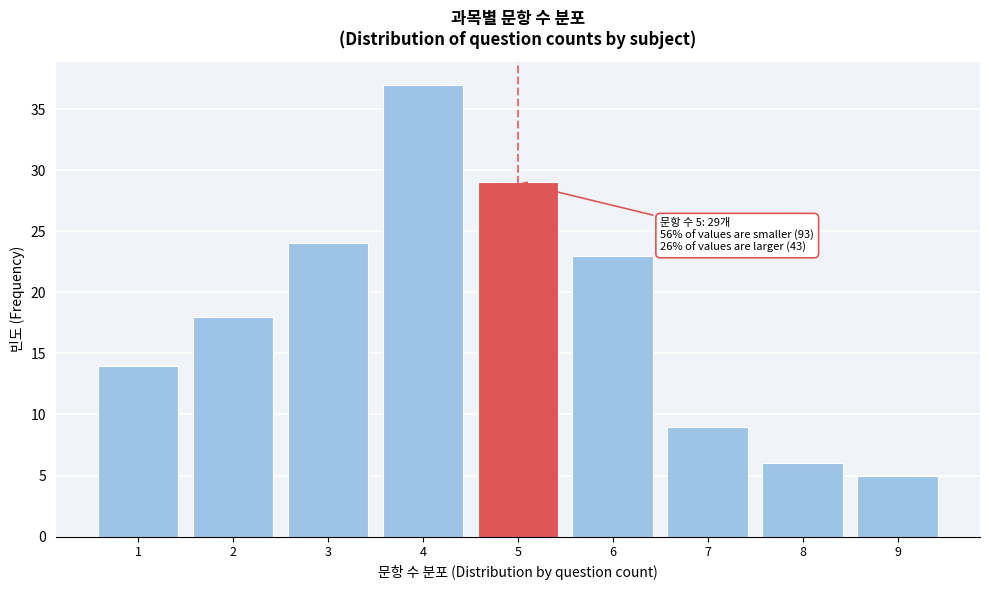

Over which range of the x-axis is the bar tallest?

3.5 to 4.5